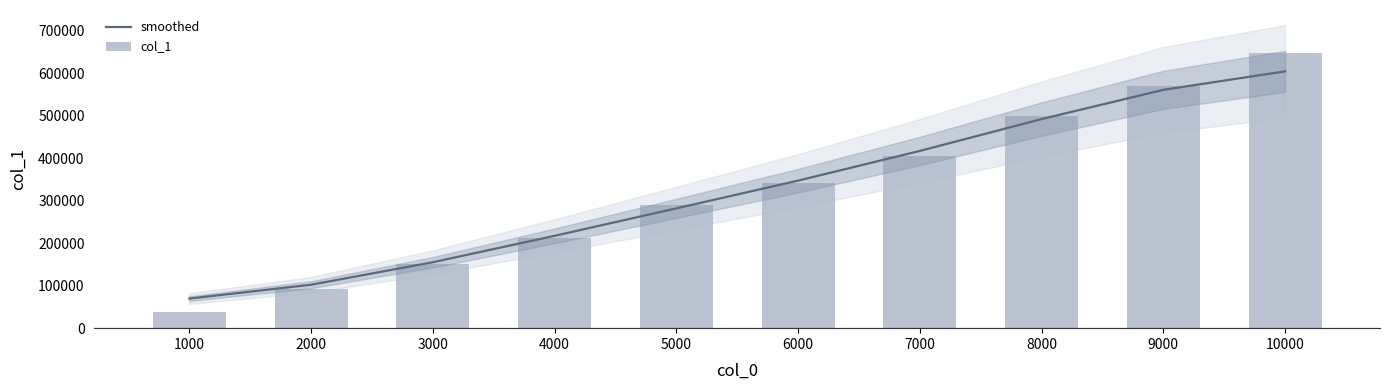

The value of col_1 at 7000 is 404841.0. True or false?

True